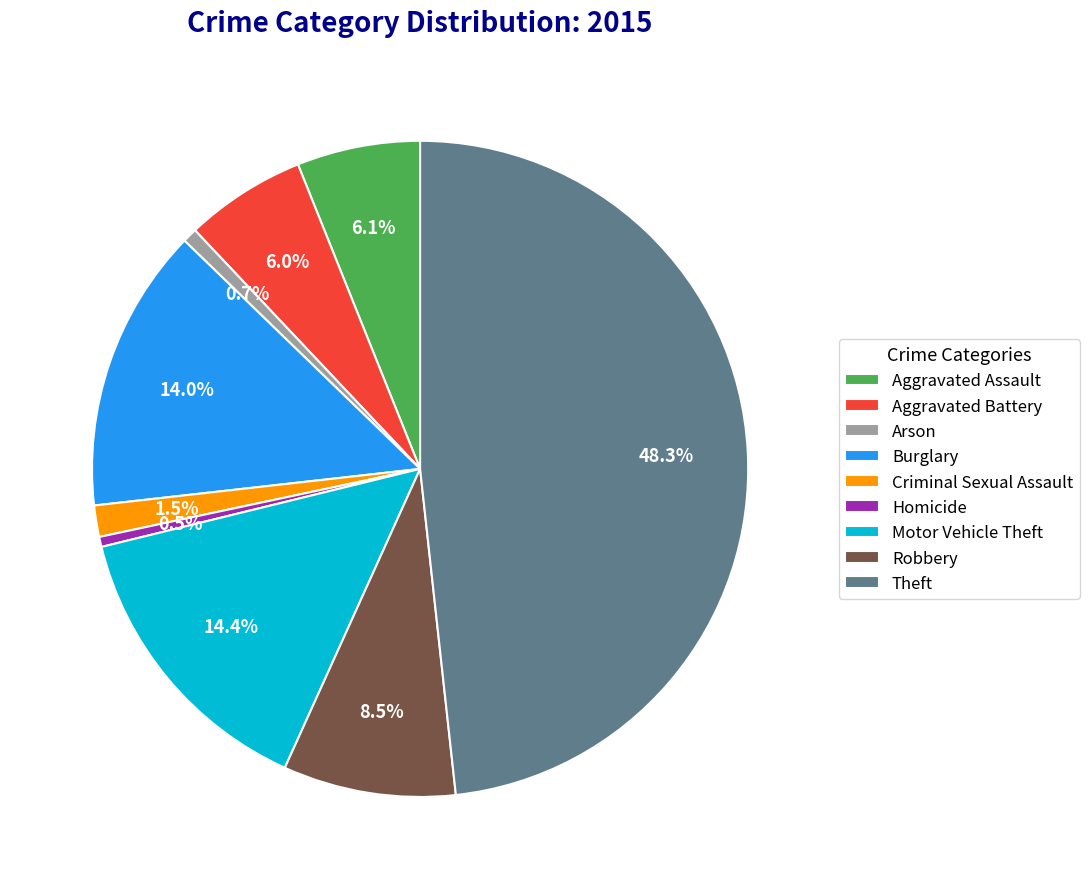

What percentage is NOT represented by Aggravated Assault?

93.9%